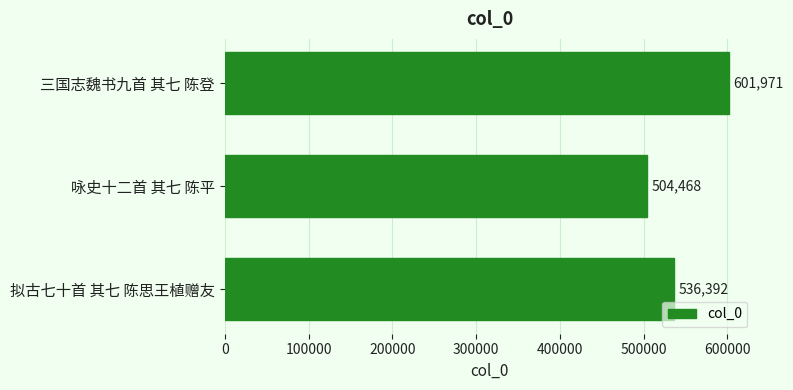

The value at 咏史十二首 其七 陈平 is 886861. True or false?

False